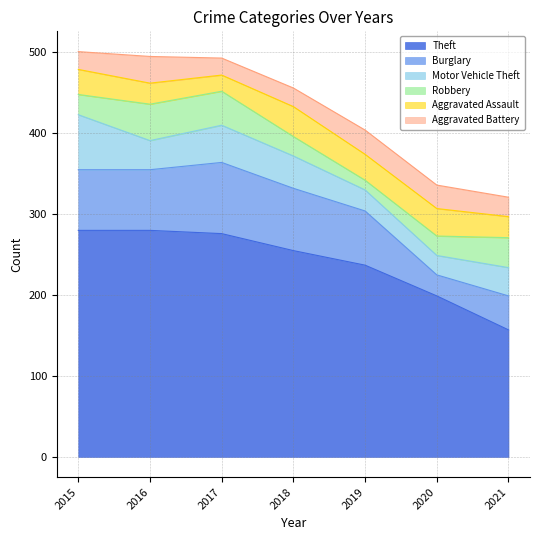

At 2021, list the series in order from smallest to largest.

Aggravated Battery, Aggravated Assault, Motor Vehicle Theft, Robbery, Burglary, Theft